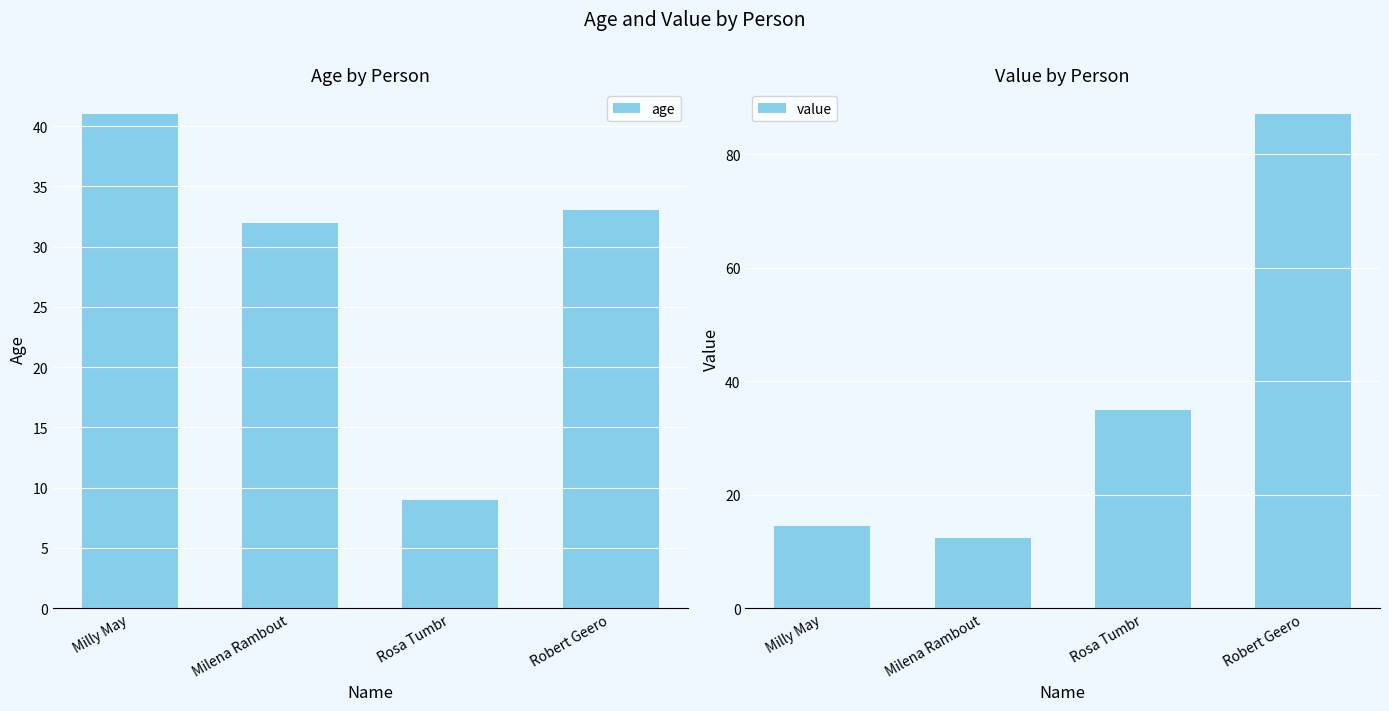

Is it true that value equals 87.1 at Robert Geero?

True